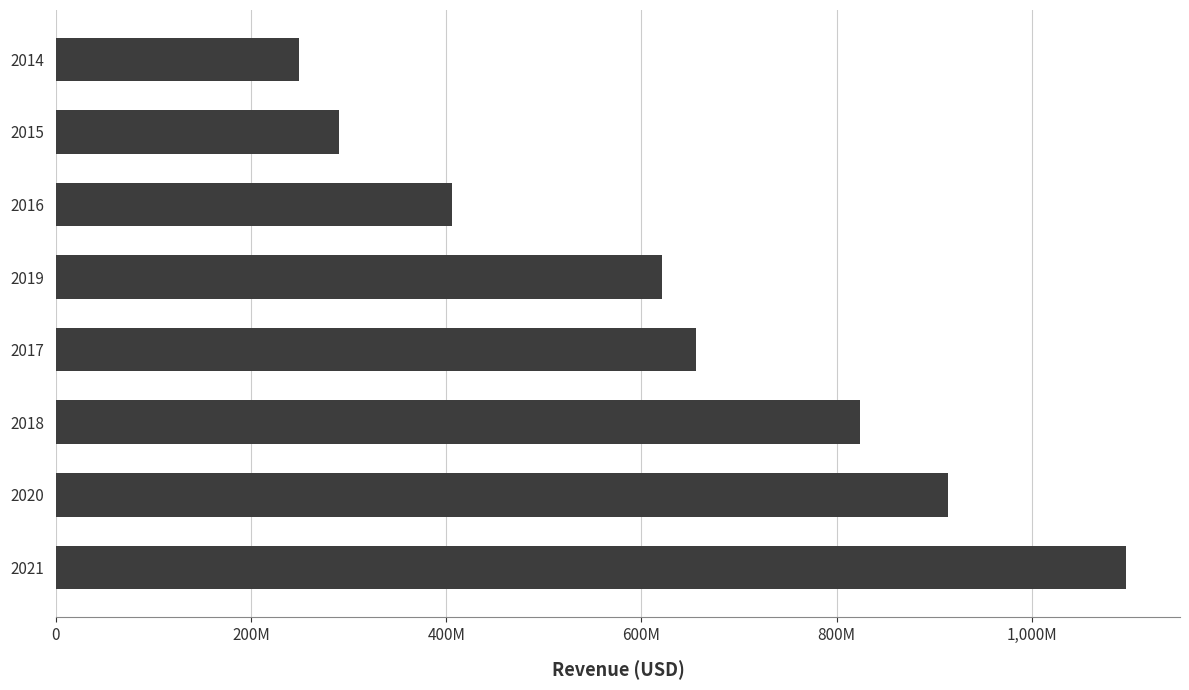

Does the chart contain any negative values?

No